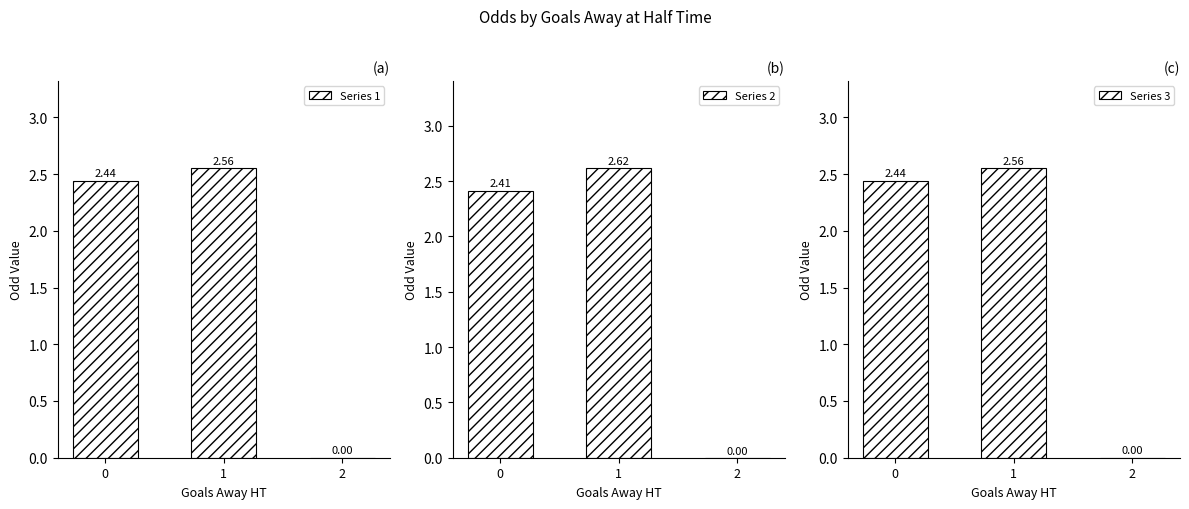

What is the sum of the Series 3 values at 1 and 0?

5.0